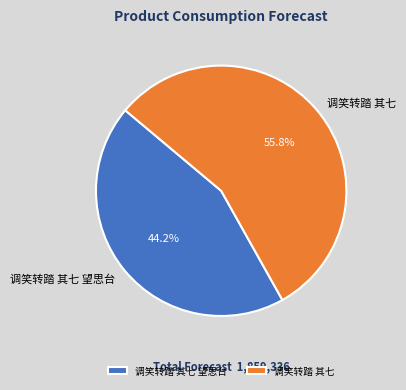

What percentage is the 调笑转踏 其七 望思台 slice, to the nearest percent?

44%